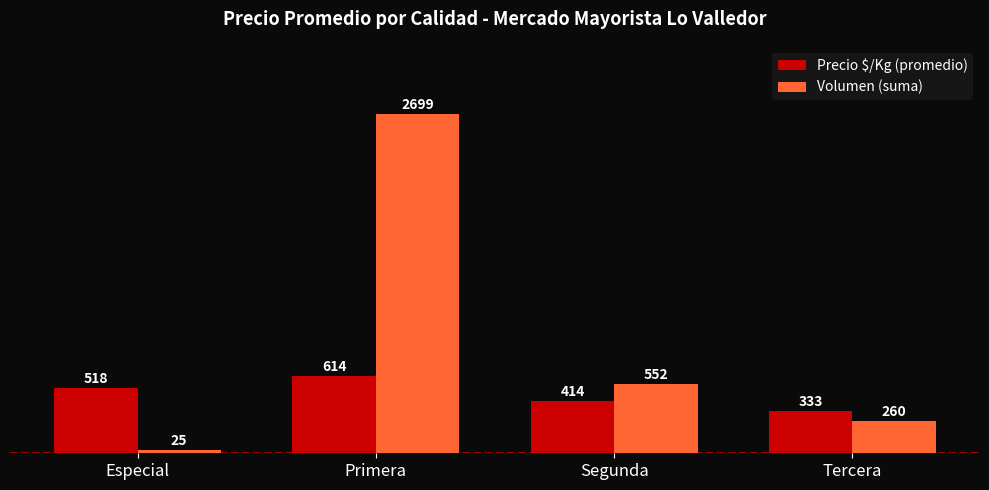

What is the difference between the maximum and minimum values in the Precio $/Kg (promedio) series?

281